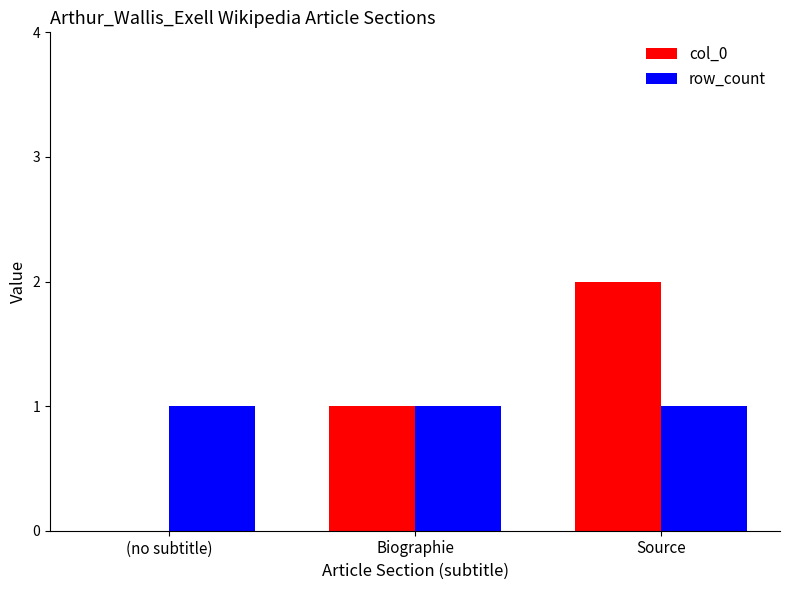

How many groups of bars are there?

3